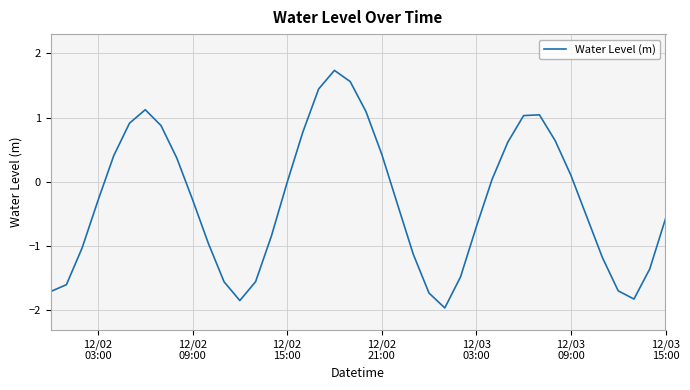

What is the maximum value shown in the chart?

1.7